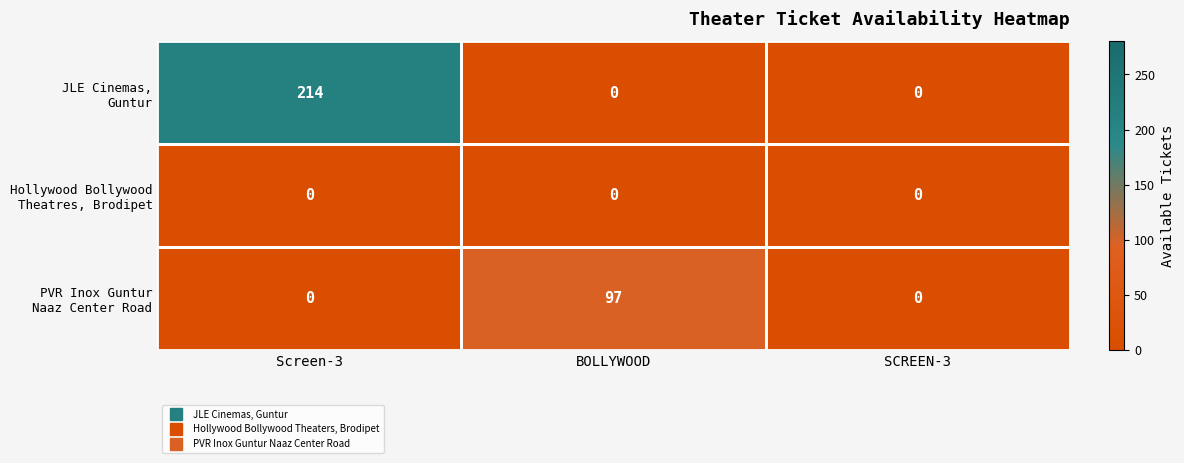

What is the total value across all series at BOLLYWOOD?

97